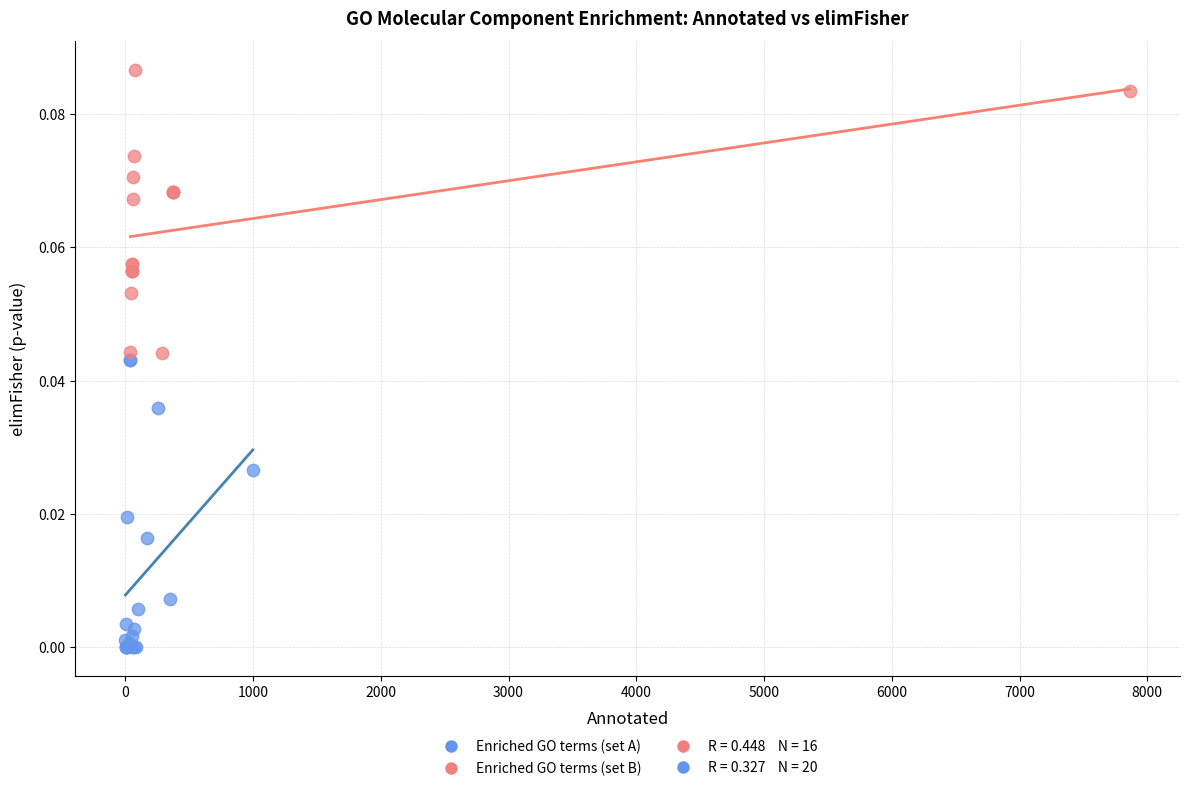

Which series contains the highest Y value?

Enriched GO terms (set B)